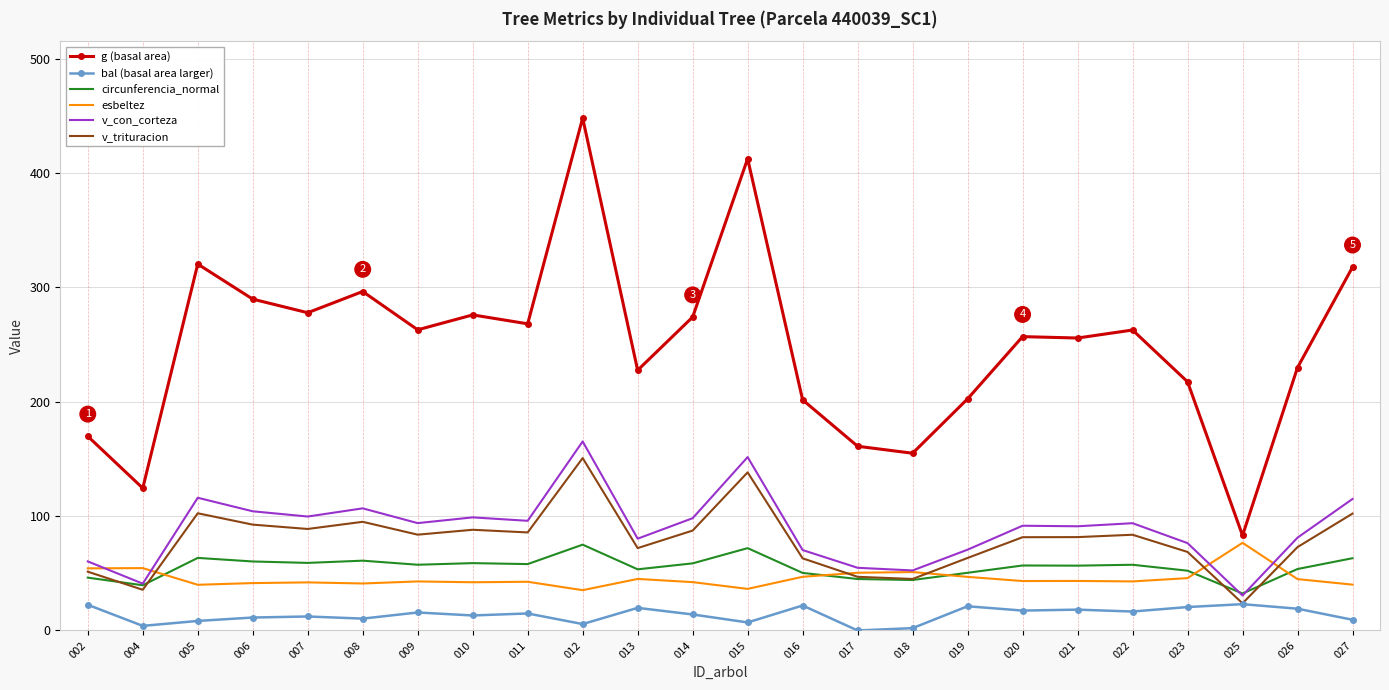

True or false: v_con_corteza and esbeltez cross at least once.

True